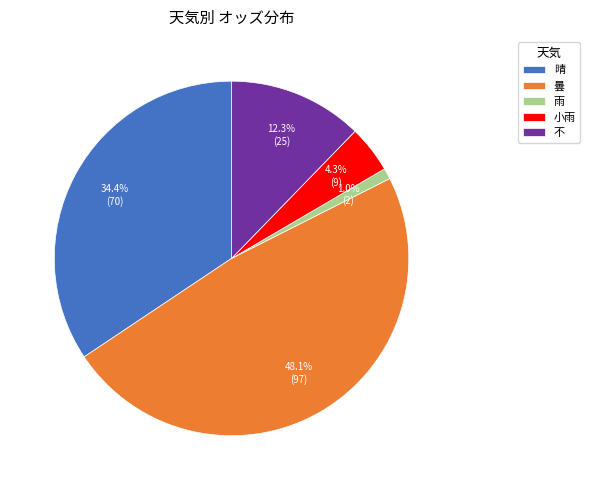

Is there a majority slice in this chart?

No